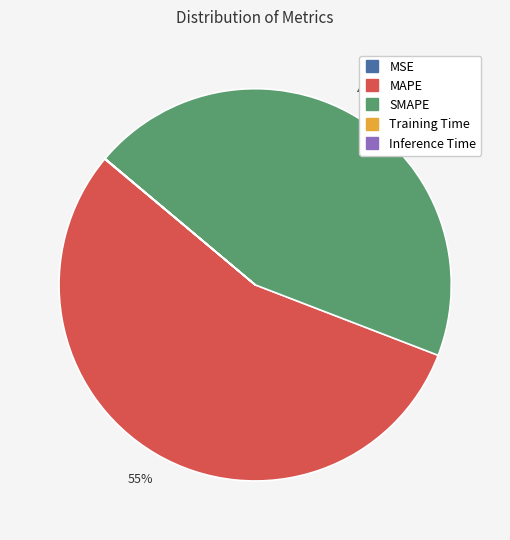

What is the ratio of the value at SMAPE to the value at MAPE?

0.8